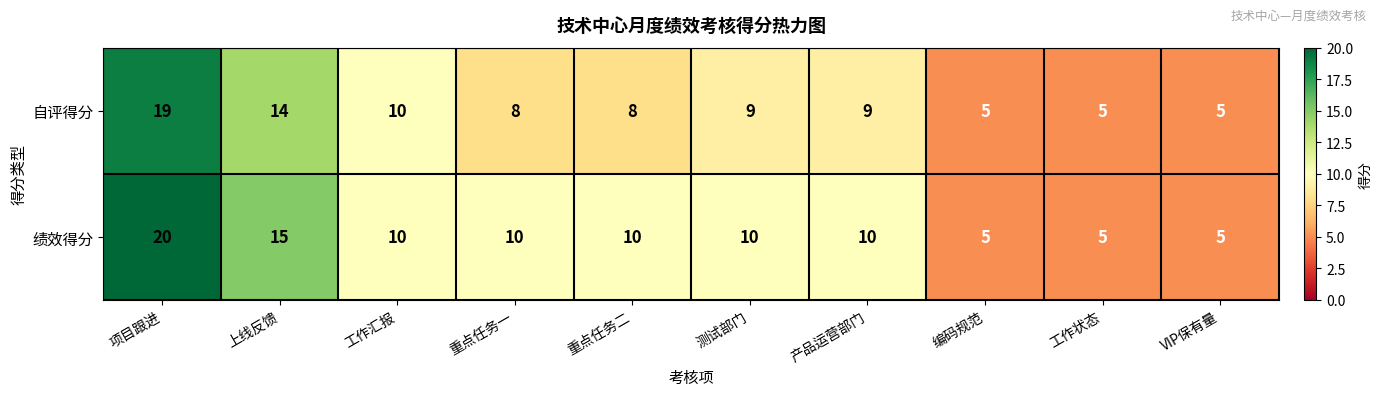

Between 产品运营部门 and VIP保有量, which series saw the biggest shift?

绩效得分